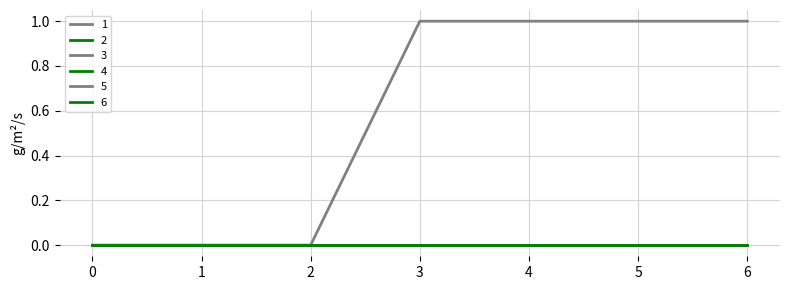

Does the chart display data point markers on the line(s)?

No